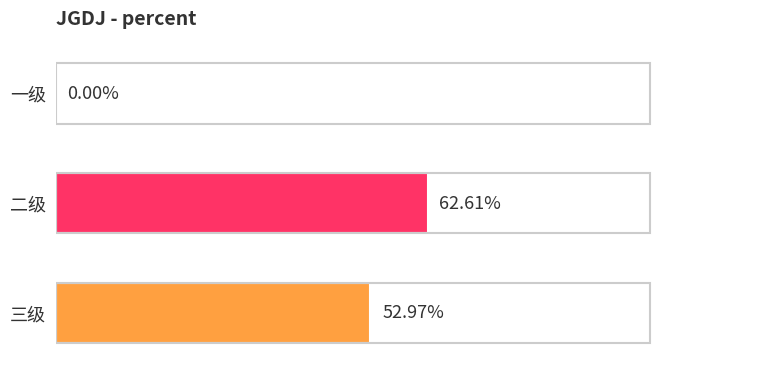

Are the bars horizontal?

Yes